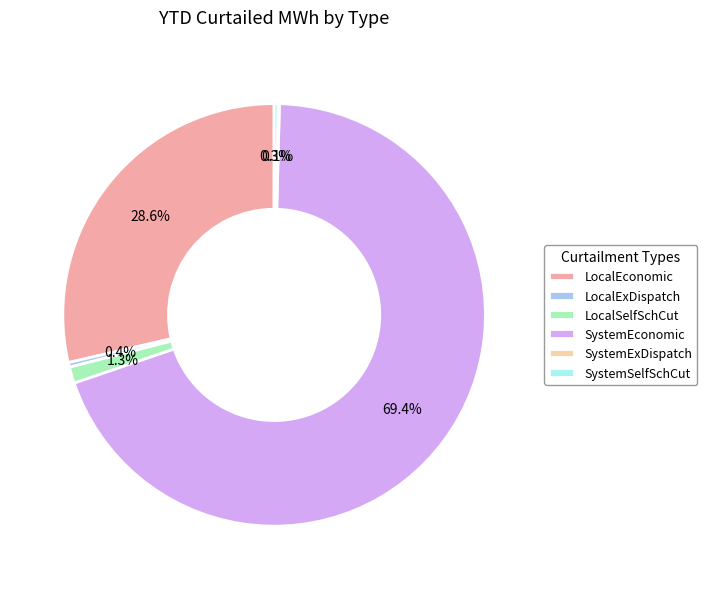

Does SystemEconomic account for over 50% of the chart?

Yes